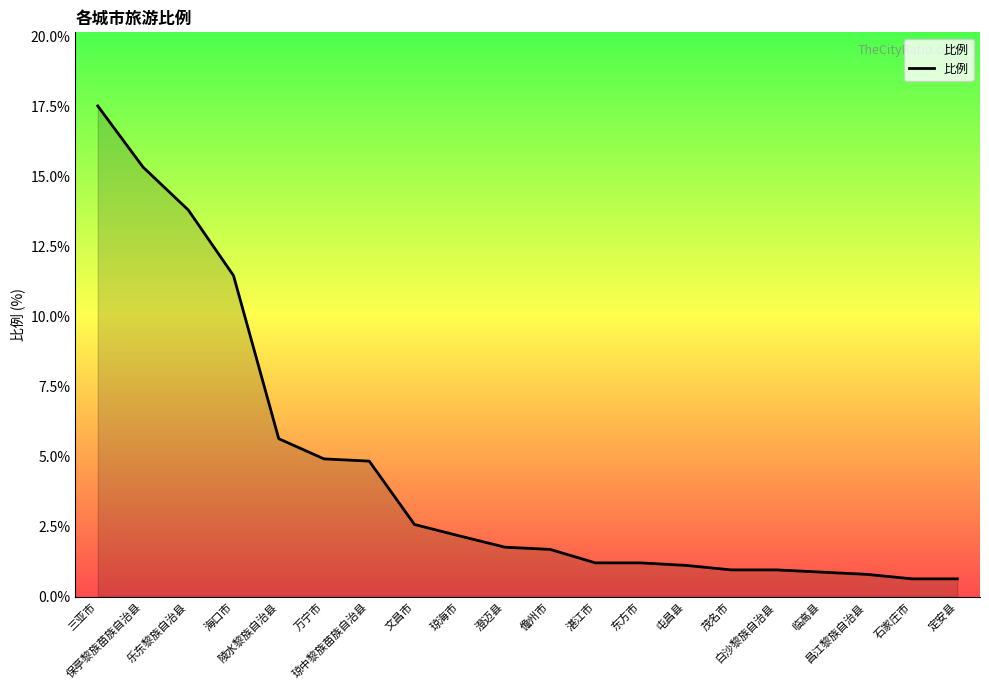

Between 琼海市 and 湛江市, which is larger?

琼海市